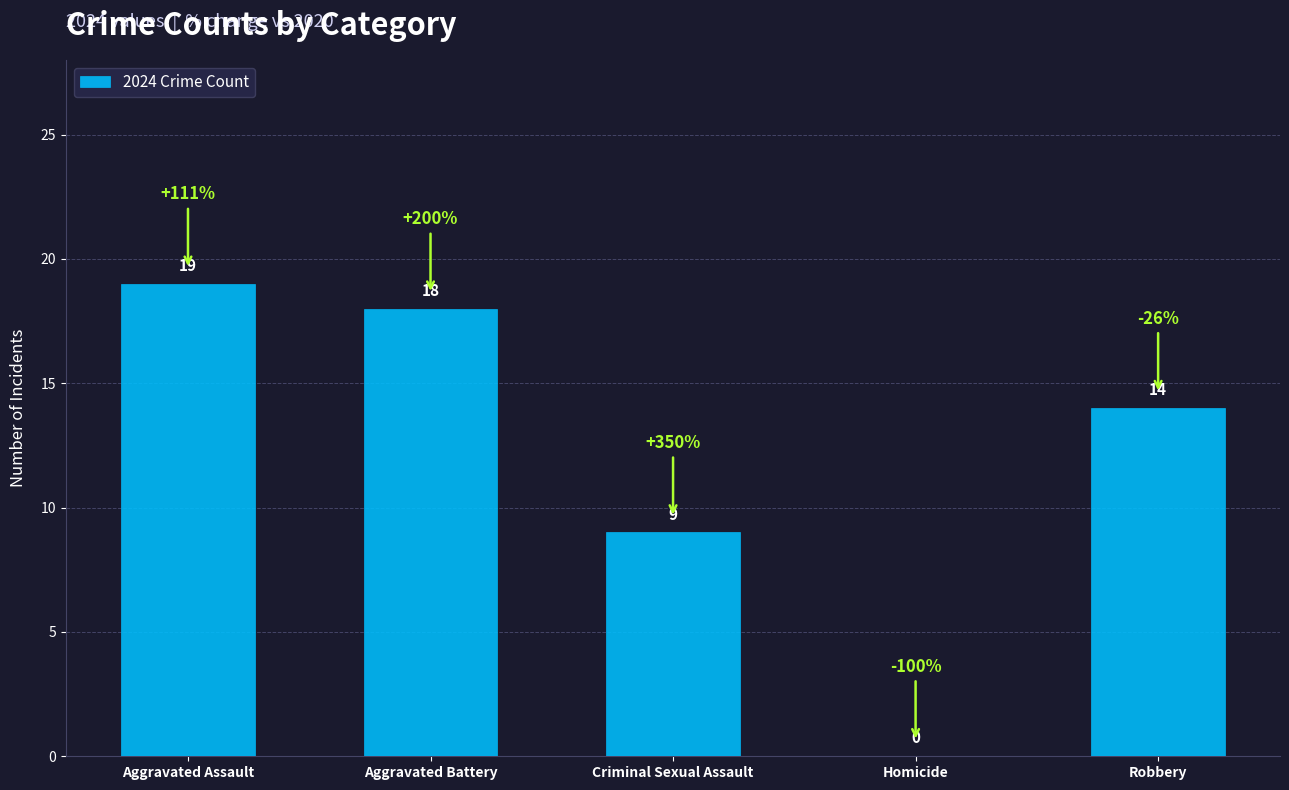

What is the ratio of the value at Aggravated Battery to the value at Criminal Sexual Assault?

2.0